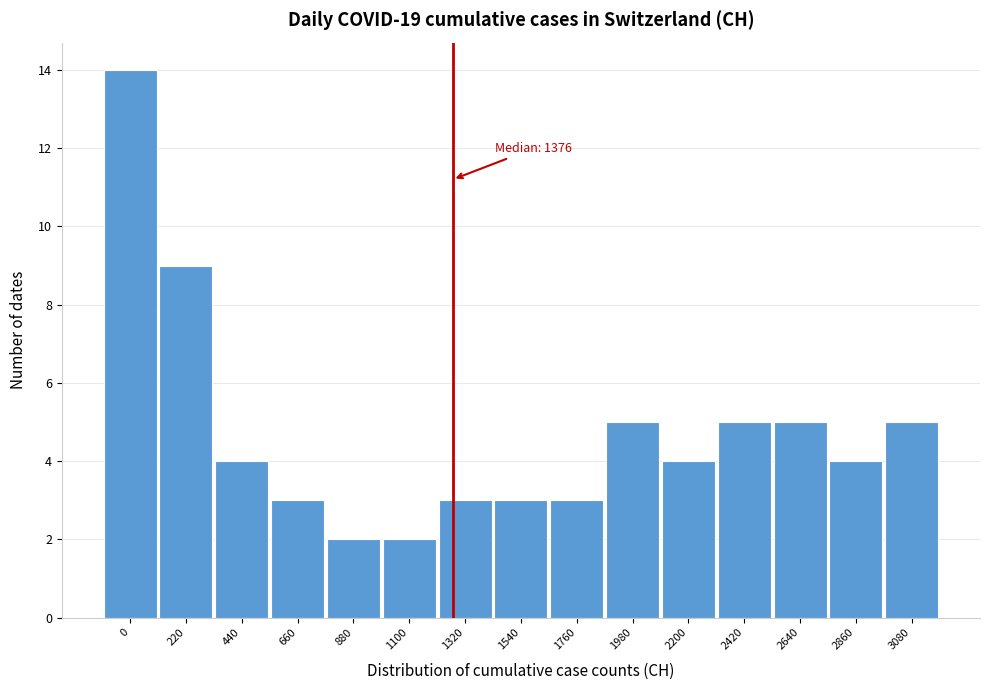

Reading left to right, what are all the values shown in this chart?

14	9	4	3	2	2	3	3	3	5	4	5	5	4	5